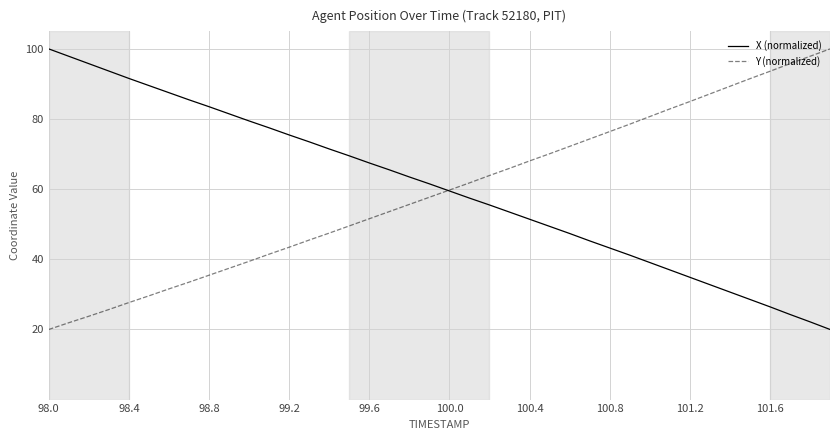

What is the greatest value displayed?

100.0